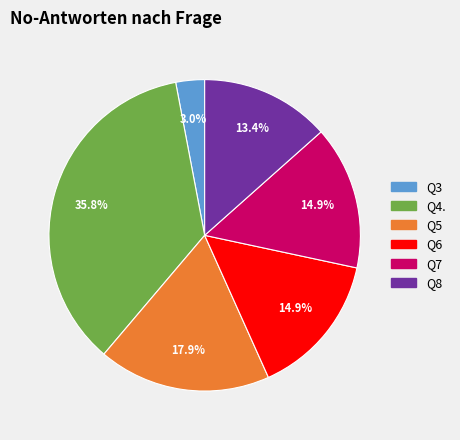

To the nearest percent, what percentage of the pie is Q4.?

36%